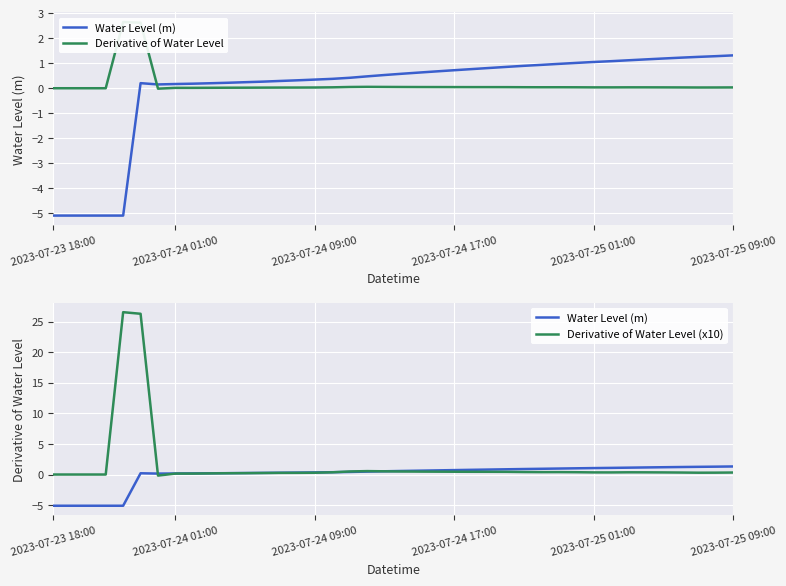

How many data points does each series have?

40